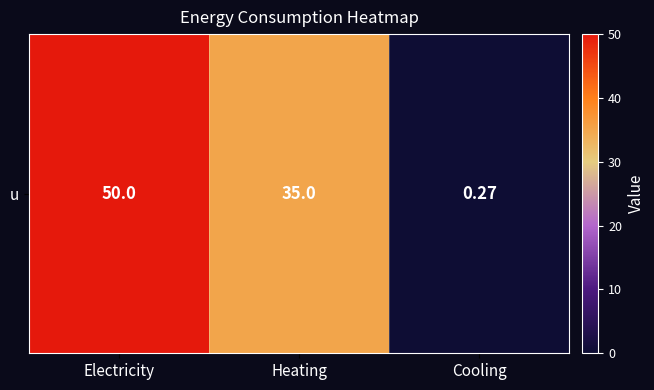

What is the change in value from Electricity to Heating?

-15.0